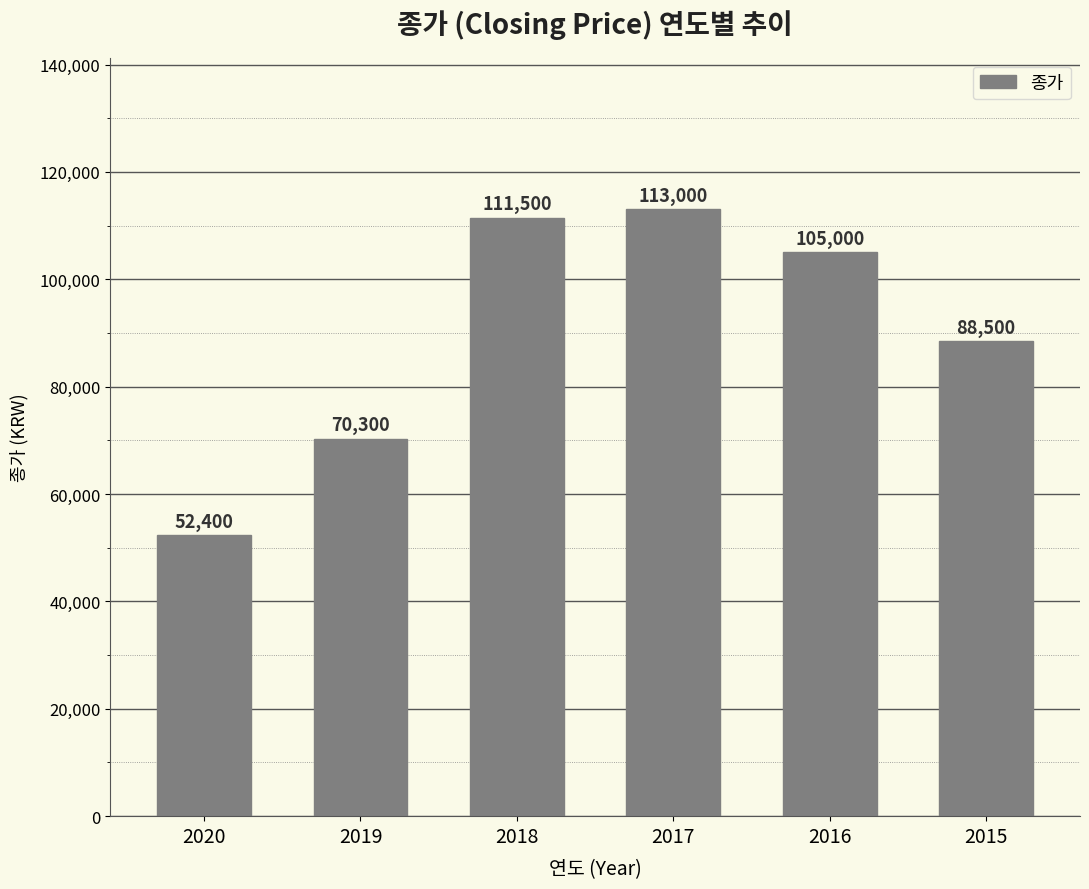

What is the change in value from 2019 to 2018?

+41200